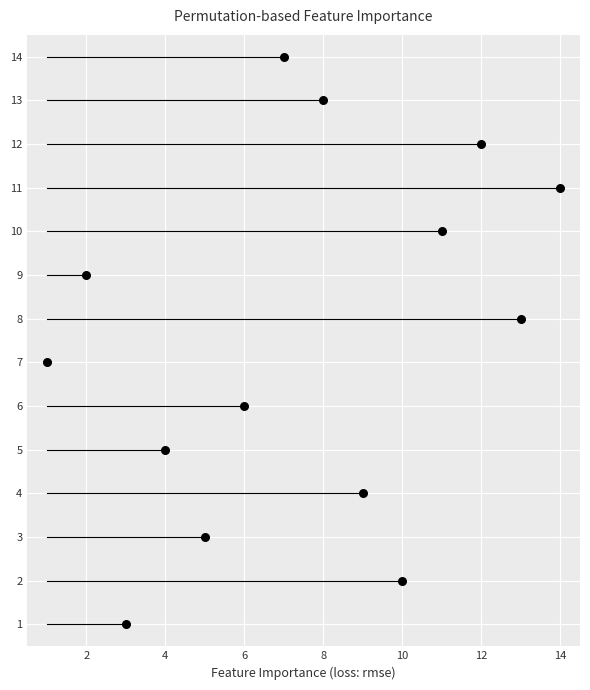

What is the range of X values (max minus min)?

13